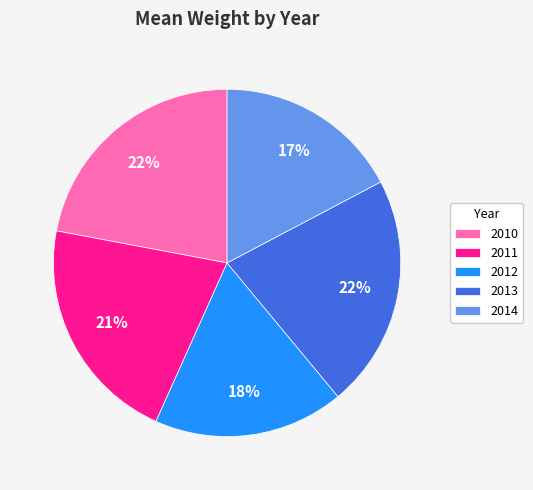

Is 2014 the majority of the pie?

No